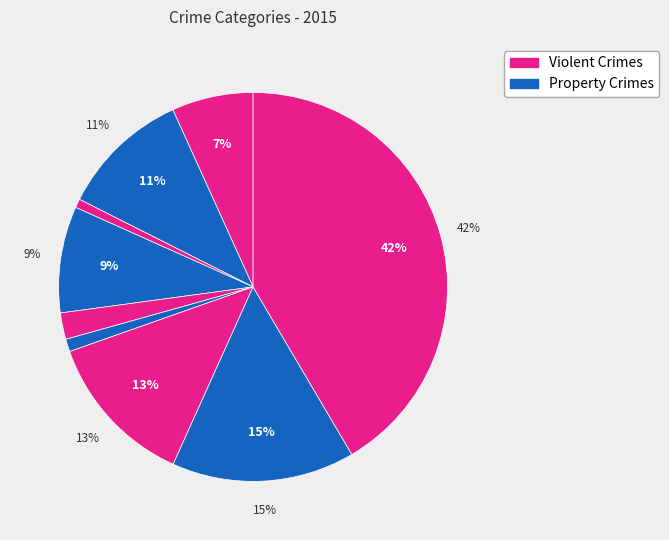

Do Homicide and Robbery together represent more than half of the pie?

No